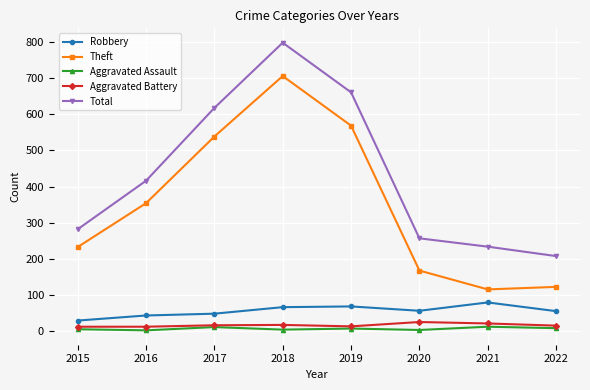

What is the sum of the Aggravated Assault values at 2018 and 2019?

13